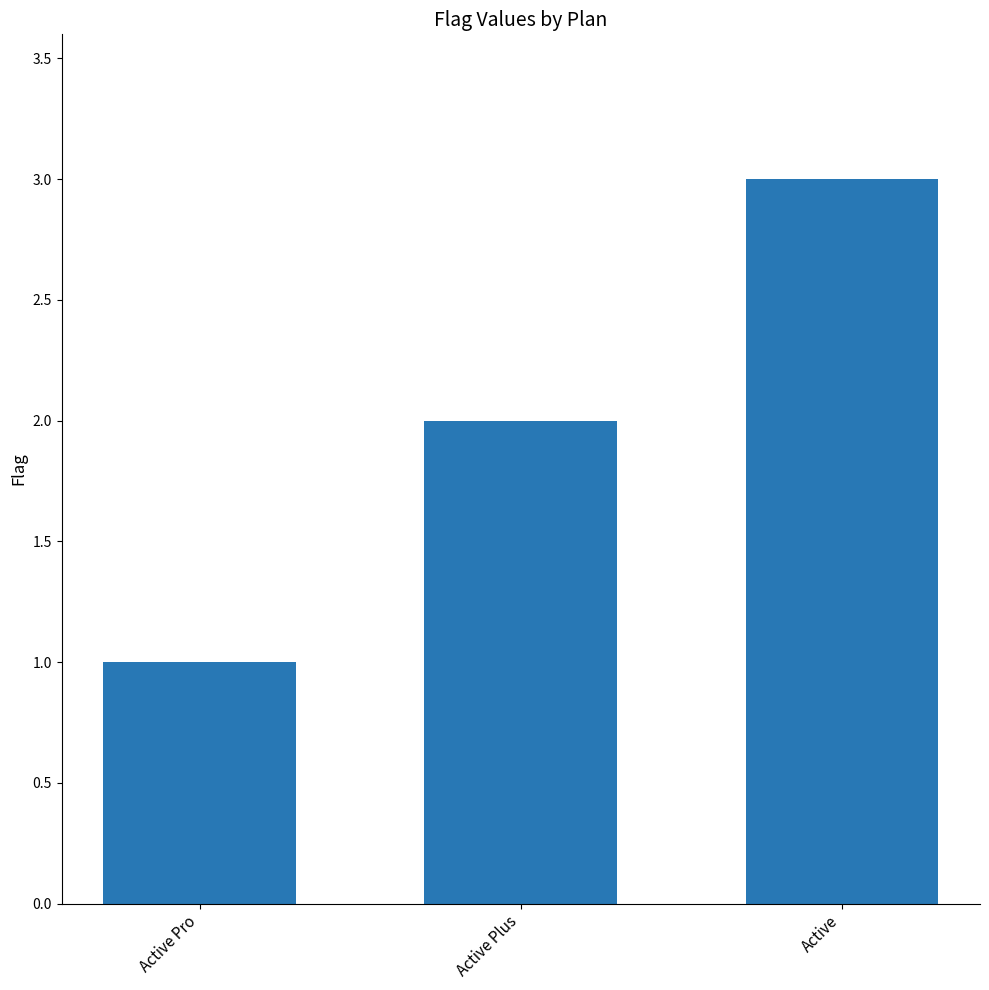

What is the sum of the values at Active Plus and Active Pro?

3